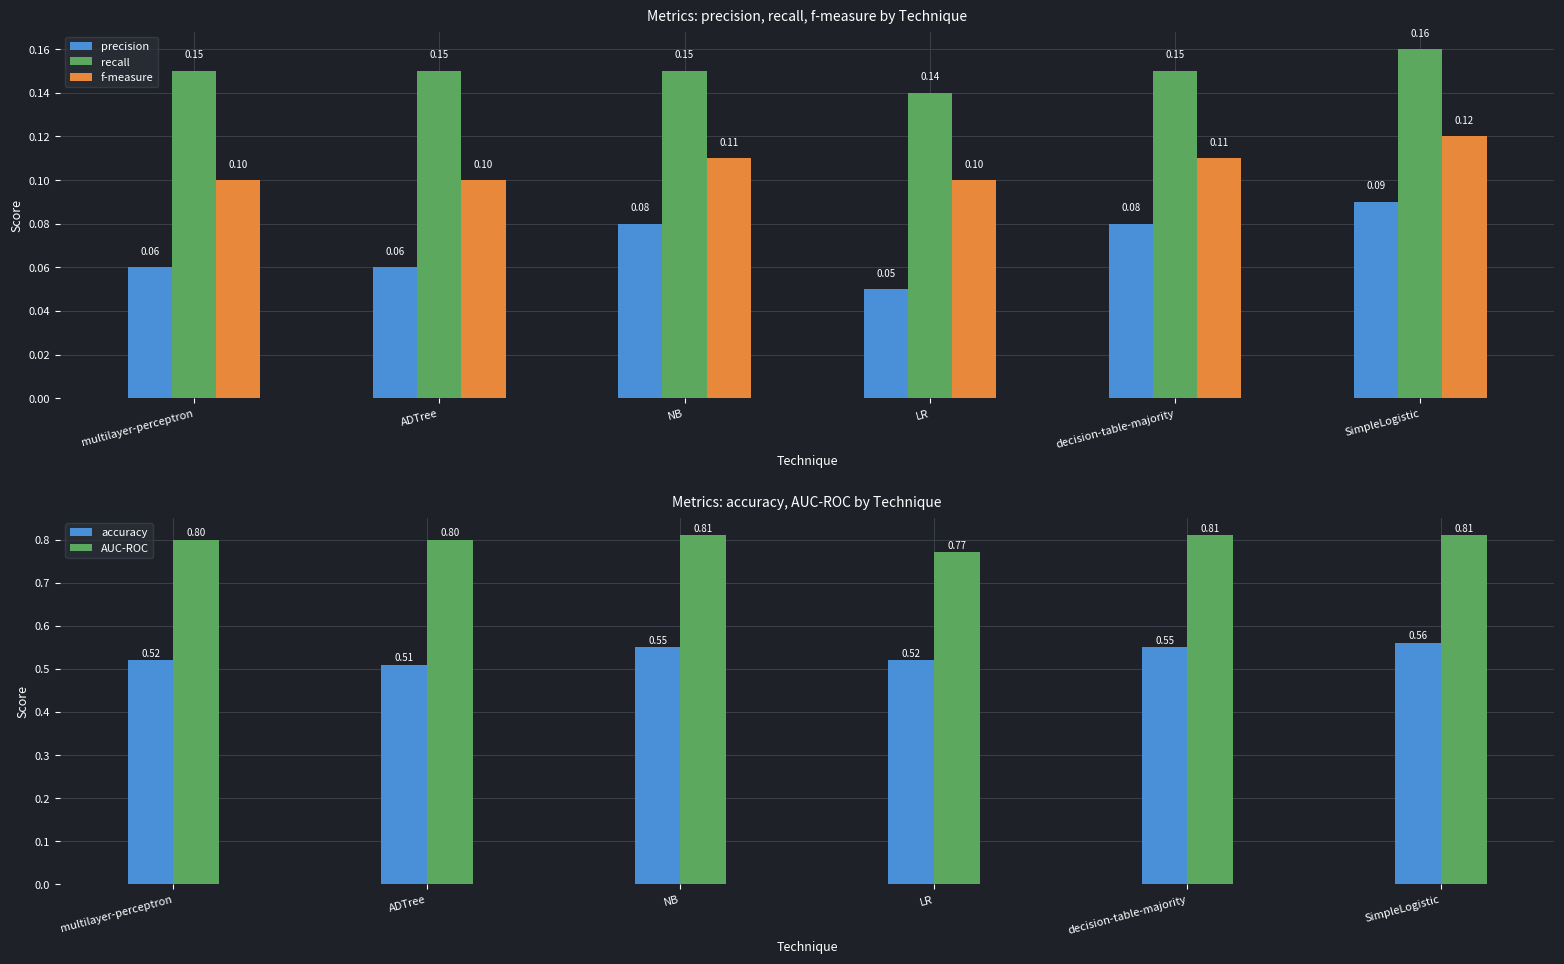

Reading left to right, what are all the values shown in this chart?

precision: multilayer-perceptron=0.1	ADTree=0.1	NB=0.1	LR=0.1	decision-table-majority=0.1	SimpleLogistic=0.1
recall: multilayer-perceptron=0.1	ADTree=0.1	NB=0.1	LR=0.1	decision-table-majority=0.1	SimpleLogistic=0.2
f-measure: multilayer-perceptron=0.1	ADTree=0.1	NB=0.1	LR=0.1	decision-table-majority=0.1	SimpleLogistic=0.1
accuracy: multilayer-perceptron=0.5	ADTree=0.5	NB=0.6	LR=0.5	decision-table-majority=0.6	SimpleLogistic=0.6
AUC-ROC: multilayer-perceptron=0.8	ADTree=0.8	NB=0.8	LR=0.8	decision-table-majority=0.8	SimpleLogistic=0.8